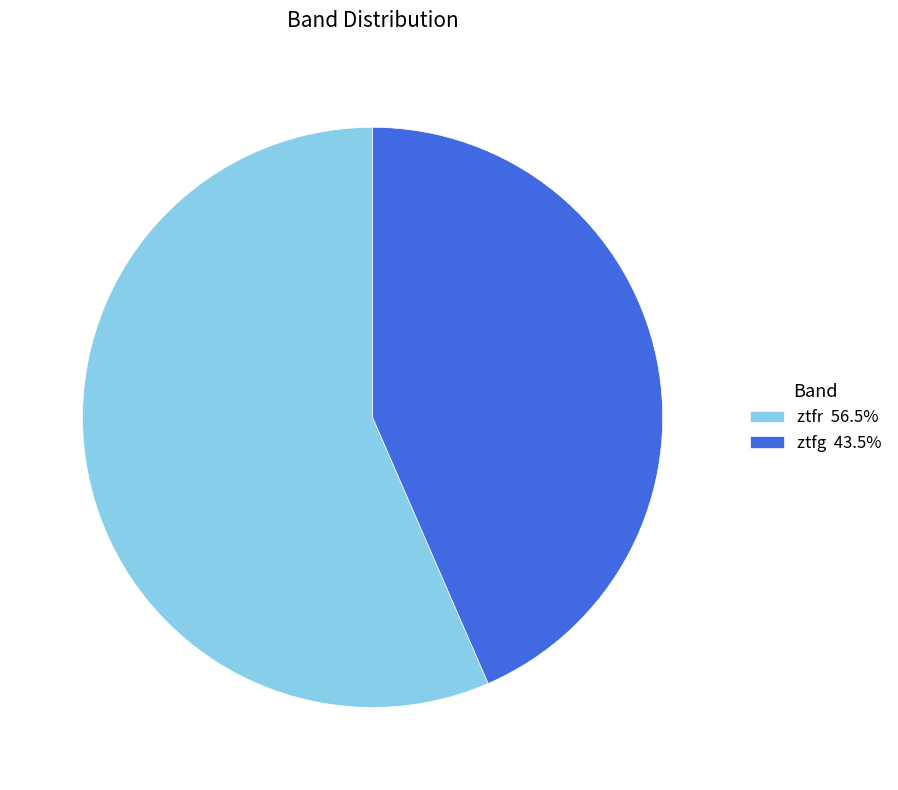

Is the sum of ztfg 43.5% and ztfr 56.5% greater than half?

Yes